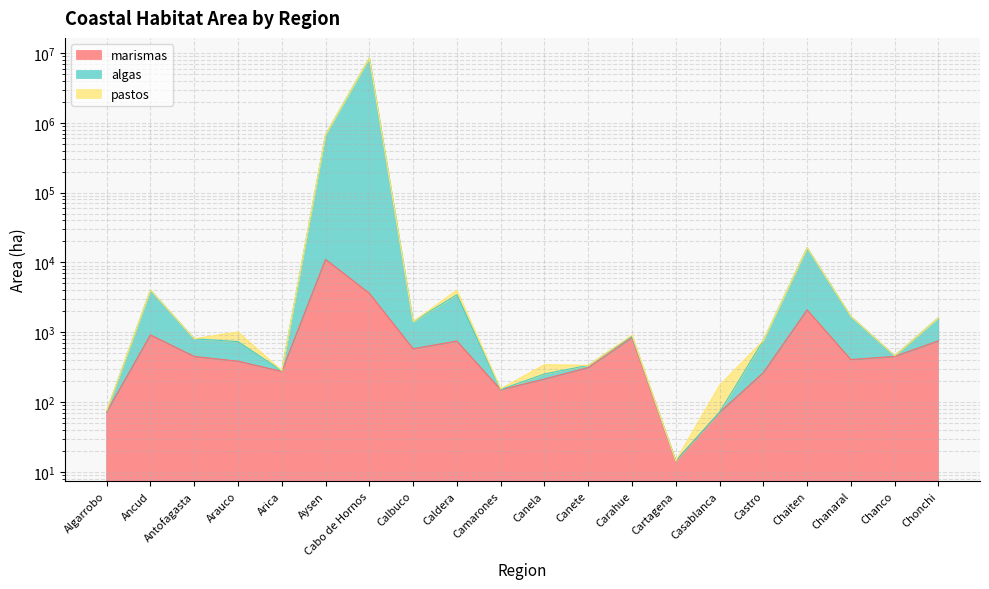

Is the value of algas at Arica greater than the value of marismas at Arica?

Yes